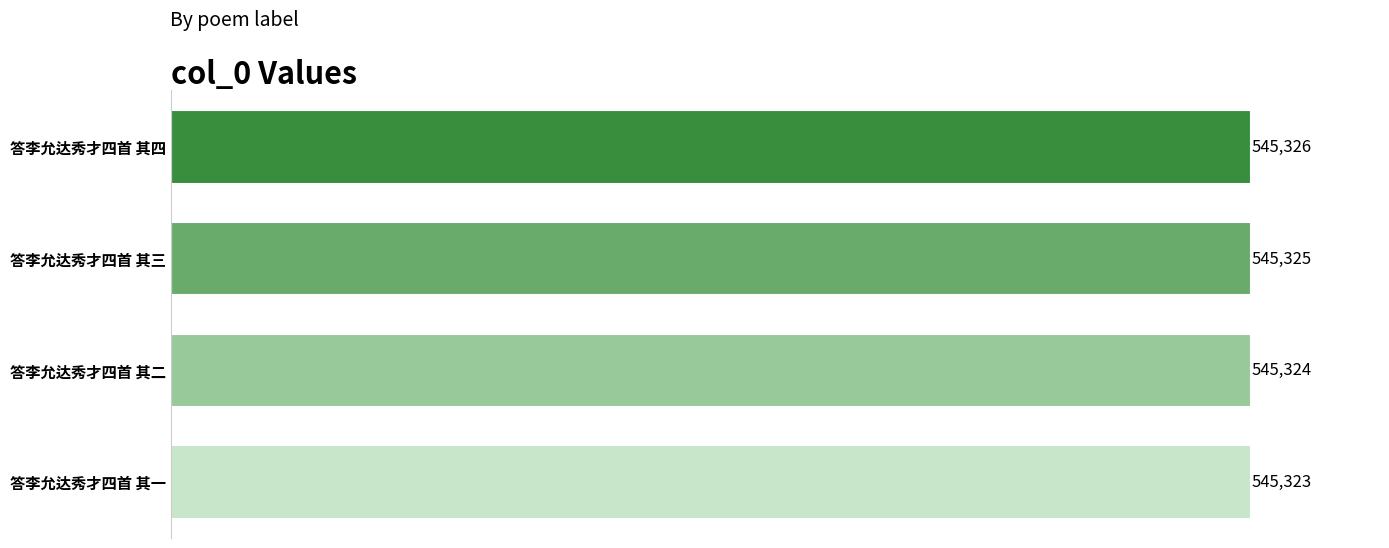

List the labels in order of value, smallest first.

答李允达秀才四首 其一, 答李允达秀才四首 其二, 答李允达秀才四首 其三, 答李允达秀才四首 其四